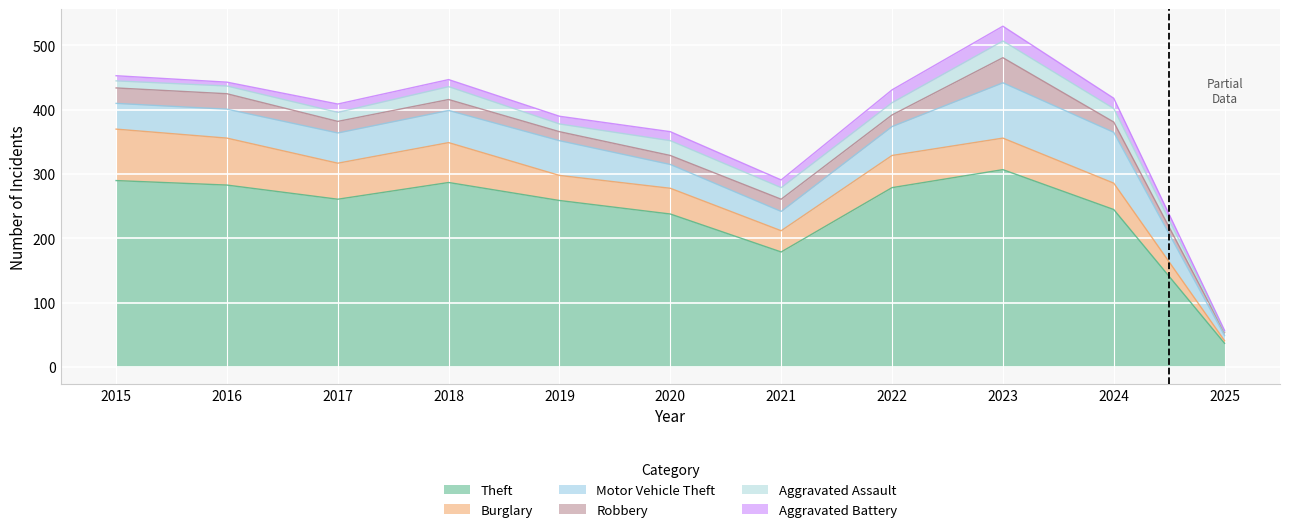

Reading left to right, transcribe all the data shown in this chart.

Theft: 2015=290	2016=283	2017=261	2018=287	2019=259	2020=238	2021=179	2022=279	2023=307	2024=245	2025=37
Burglary: 2015=80	2016=73	2017=56	2018=62	2019=39	2020=40	2021=33	2022=50	2023=49	2024=41	2025=4
Motor Vehicle Theft: 2015=40	2016=45	2017=47	2018=50	2019=54	2020=37	2021=30	2022=45	2023=86	2024=79	2025=8
Robbery: 2015=24	2016=24	2017=18	2018=17	2019=14	2020=14	2021=19	2022=18	2023=39	2024=16	2025=5
Aggravated Assault: 2015=11	2016=12	2017=14	2018=20	2019=12	2020=23	2021=18	2022=19	2023=26	2024=21	2025=1
Aggravated Battery: 2015=8	2016=6	2017=13	2018=11	2019=12	2020=14	2021=12	2022=20	2023=23	2024=16	2025=2